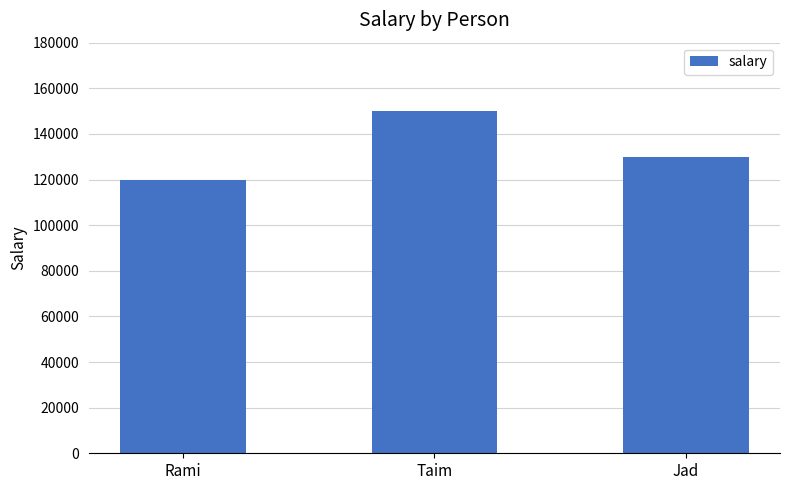

Is it true that the value at Rami is 77328?

False